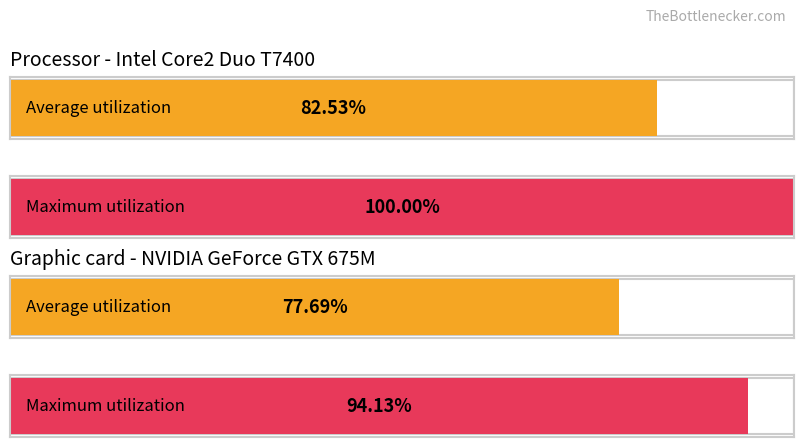

Does the chart contain any negative values?

No